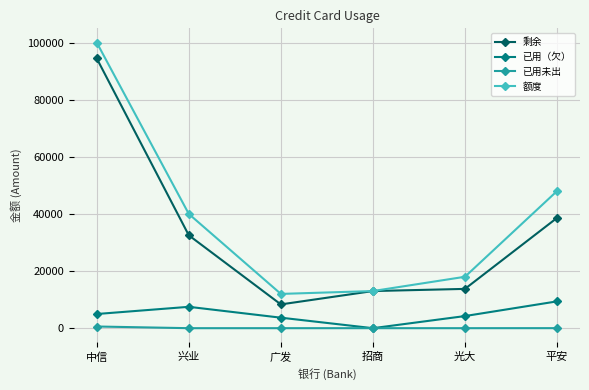

Where is the first local minimum for 已用（欠）?

招商